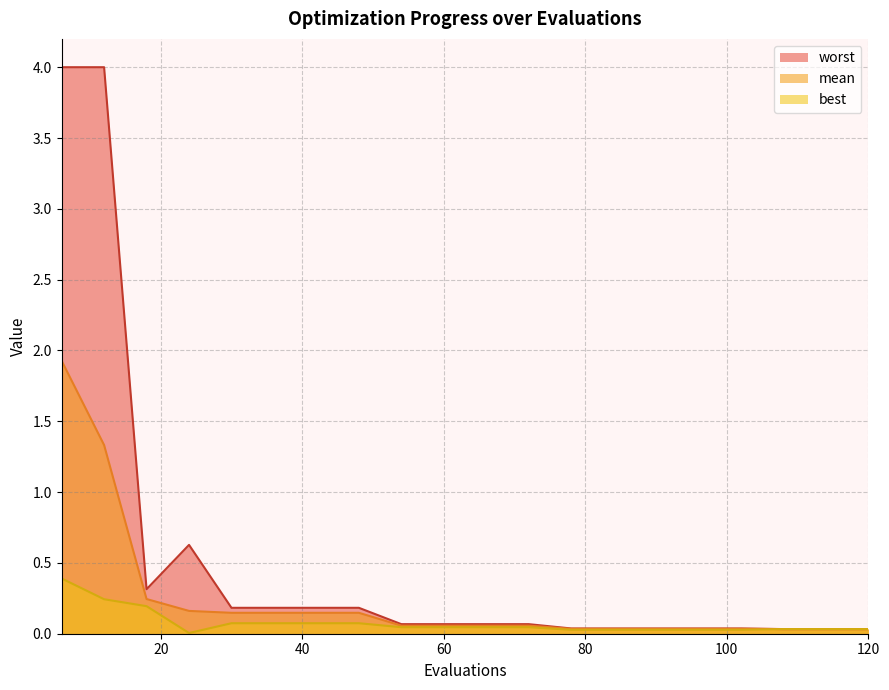

Reading left to right, transcribe all the data shown in this chart.

mean: 1.9	1.3	0.2	0.2	0.1	0.1	0.1	0.1	0.1	0.1	0.1	0.1	0.0	0.0	0.0	0.0	0.0	0.0	0.0	0.0
best: 0.4	0.2	0.2	0.0	0.1	0.1	0.1	0.1	0.0	0.0	0.0	0.0	0.0	0.0	0.0	0.0	0.0	0.0	0.0	0.0
worst: 4.0	4.0	0.3	0.6	0.2	0.2	0.2	0.2	0.1	0.1	0.1	0.1	0.0	0.0	0.0	0.0	0.0	0.0	0.0	0.0